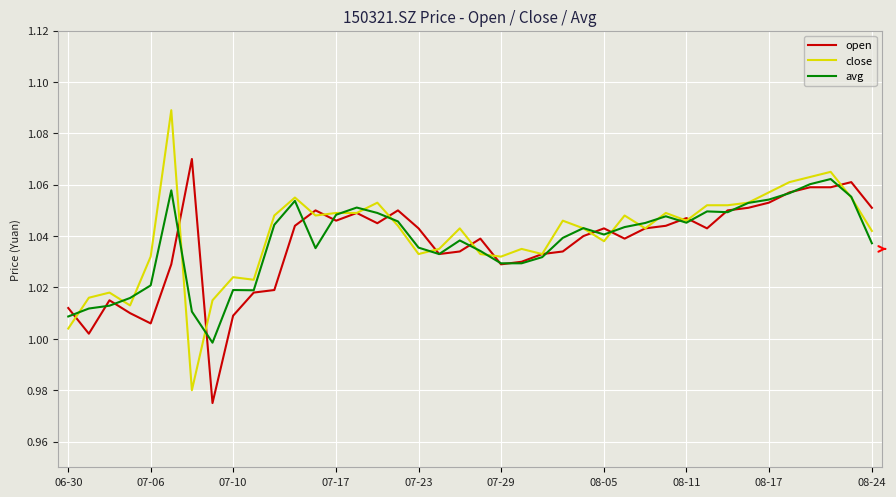

Rank the series by their maximum value, from lowest to highest.

avg, open, close